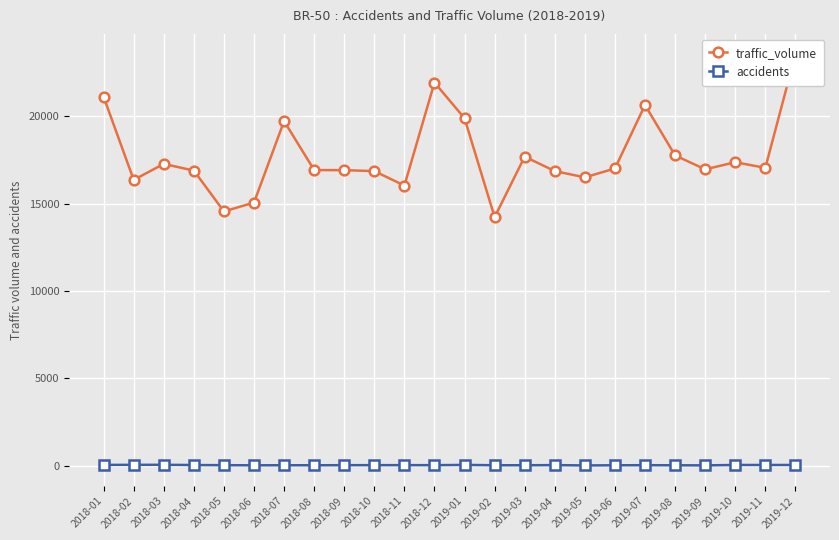

What is the difference between the highest and lowest values at 2019-03?

17668